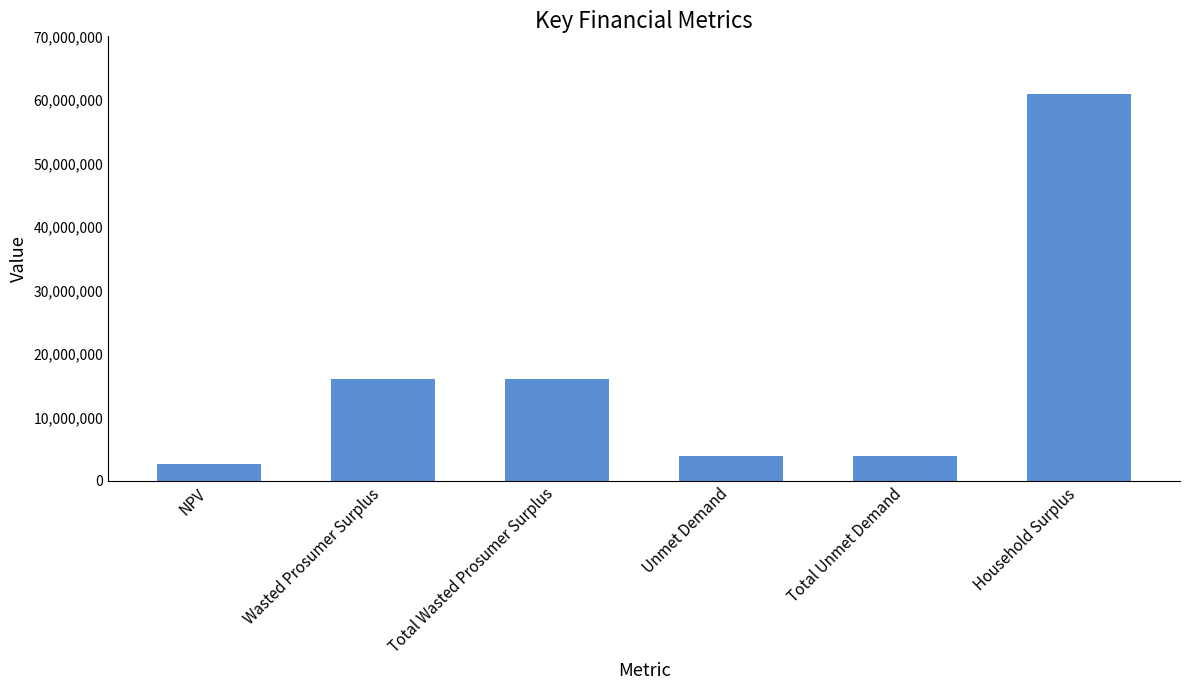

Approximately how many times larger is the value at Unmet Demand compared to Wasted Prosumer Surplus?

0.2